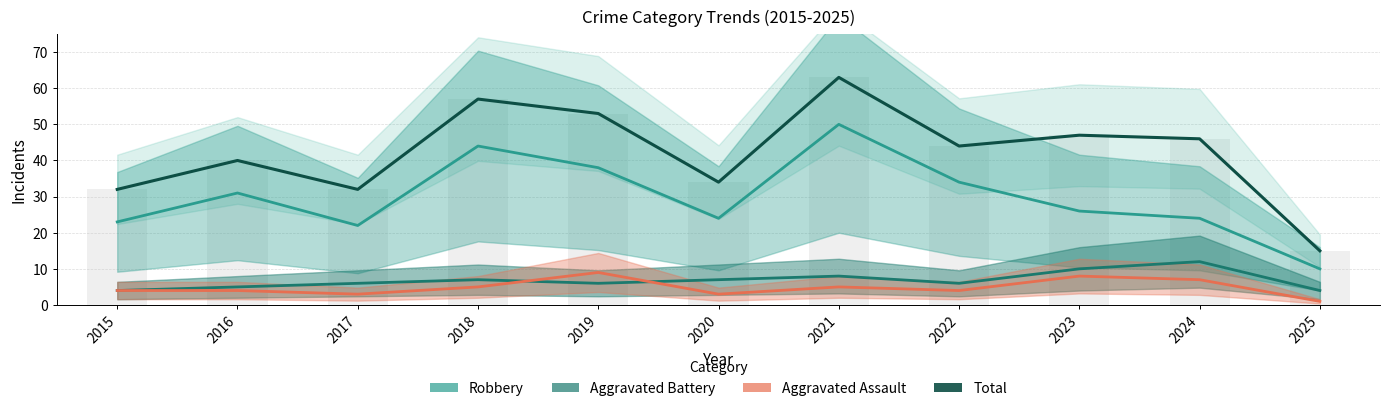

At which label is Aggravated Battery closest to 8?

2021